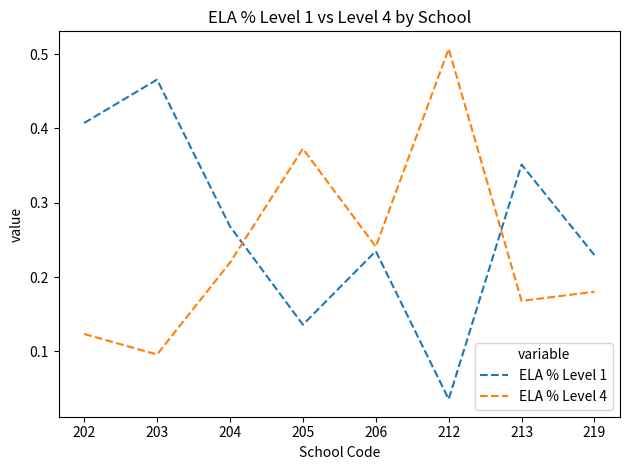

At which category is the sum across all series the highest?

203